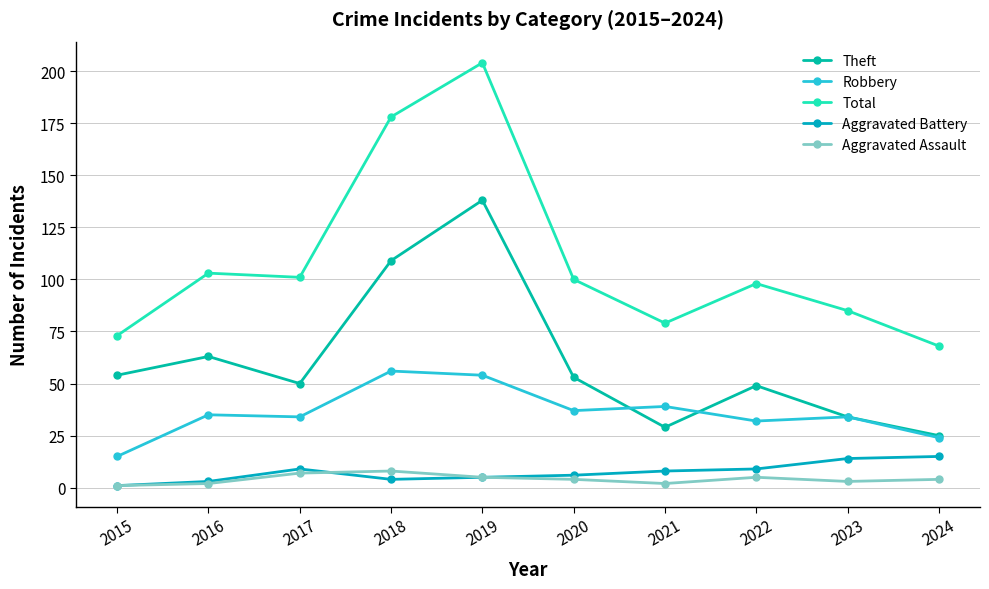

In Robbery, how many points are higher than both neighbors (excluding endpoints)?

4